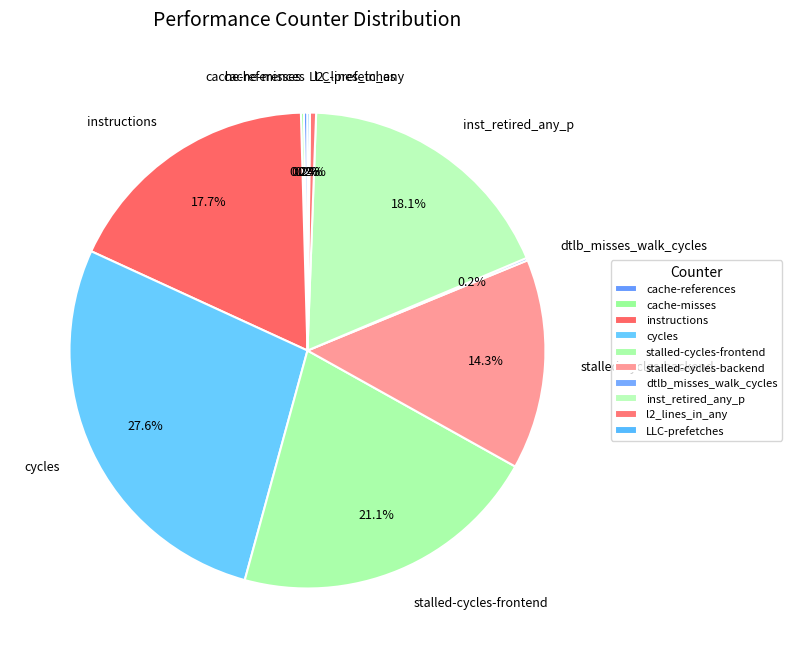

To the nearest percent, what is the difference between the l2_lines_in_any and instructions slice percentages?

17%